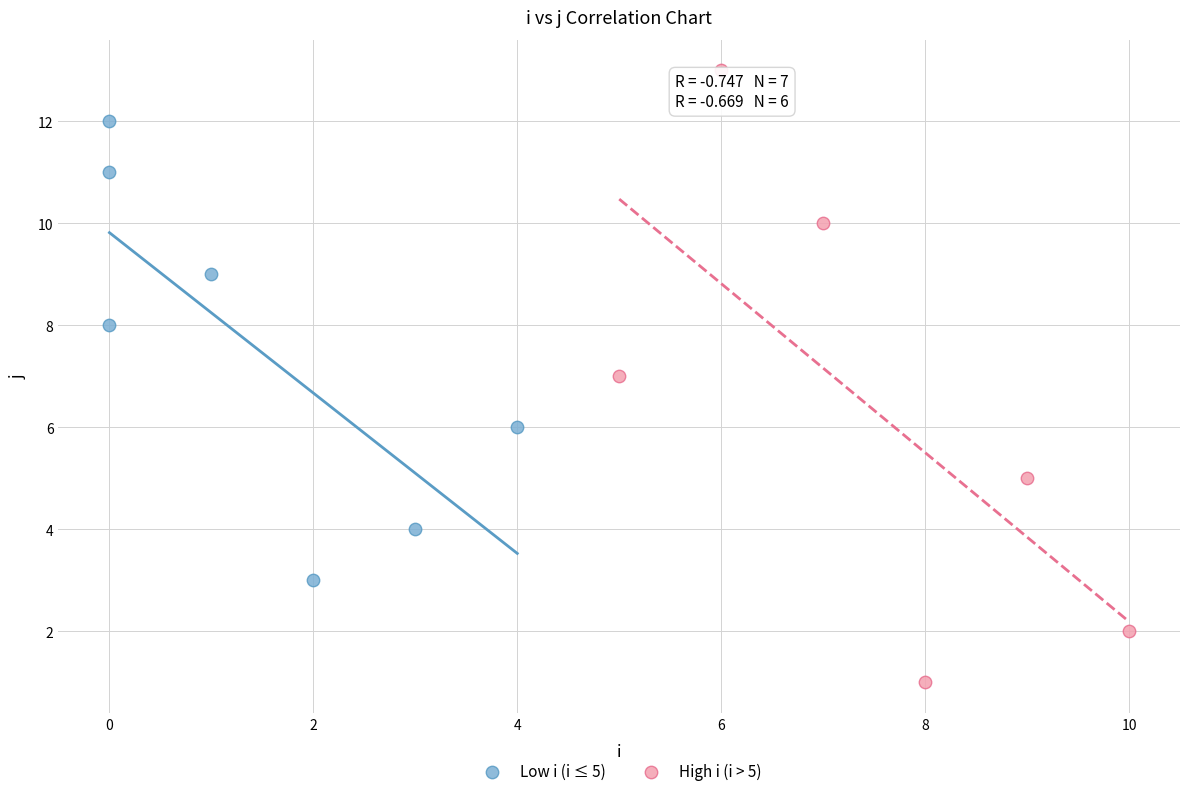

Which series contains the lowest Y value?

High i (i > 5)